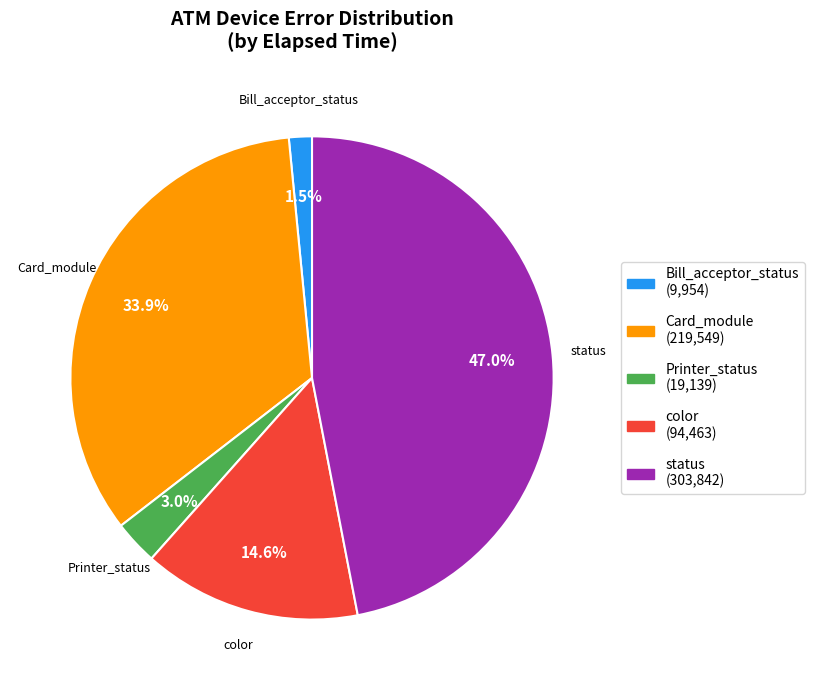

Which has a higher value, Bill_acceptor_status or status?

status